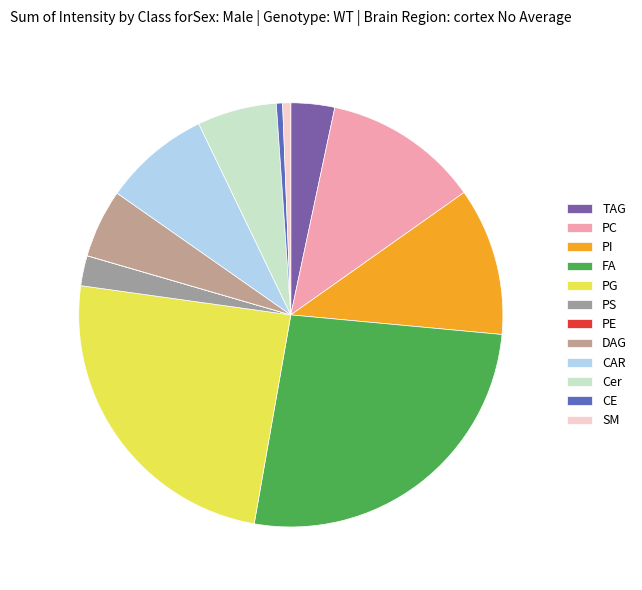

To the nearest percent, what is the difference between the largest and smallest slice percentages?

26%